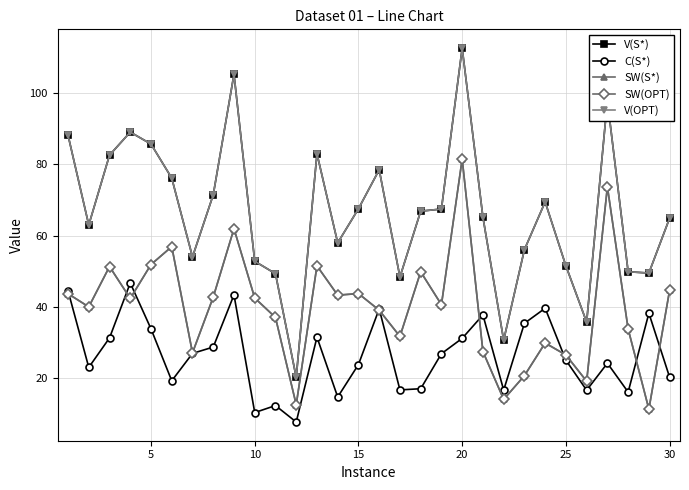

What are all the series names shown in the legend?

V(S*), C(S*), SW(S*), SW(OPT), V(OPT)